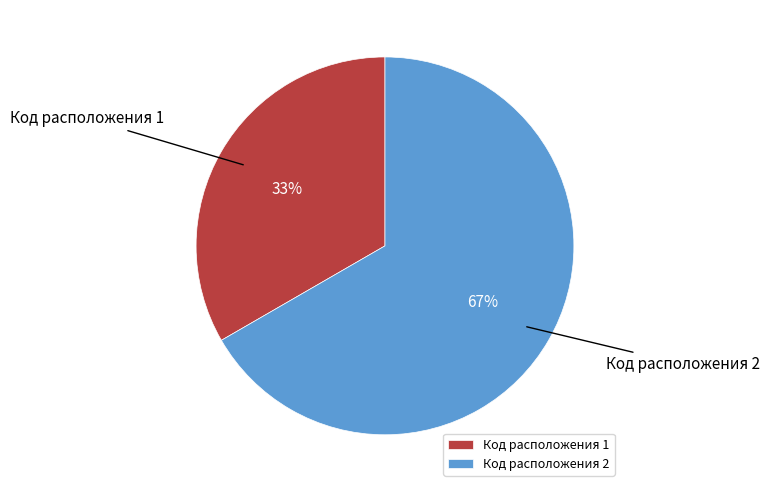

What percentage is the Код расположения 1 slice, to the nearest percent?

33%